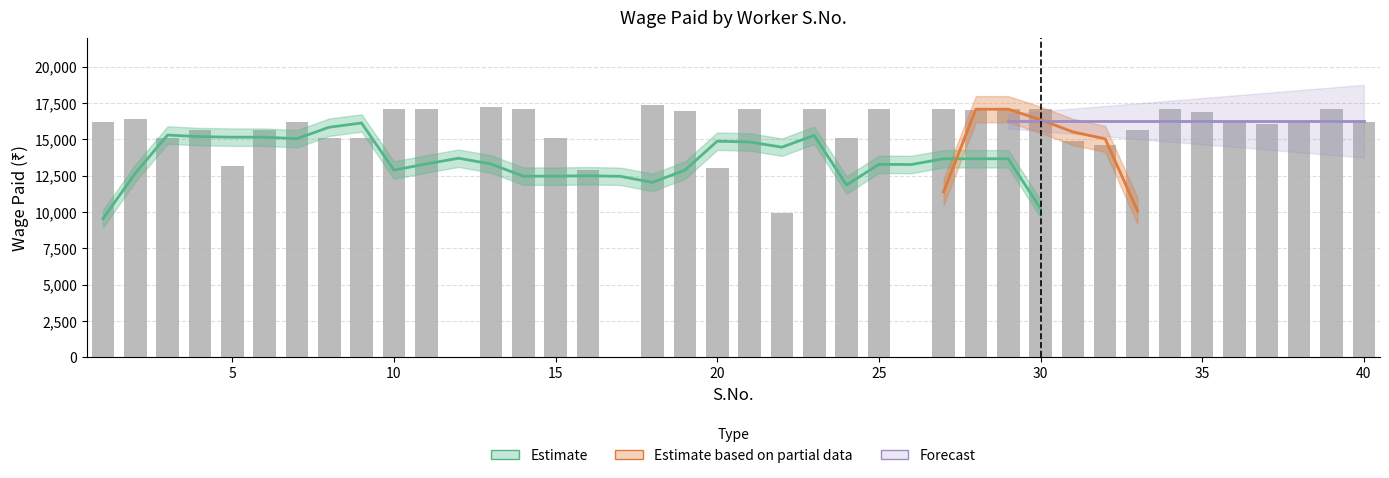

The value at 34 is 29394. True or false?

False